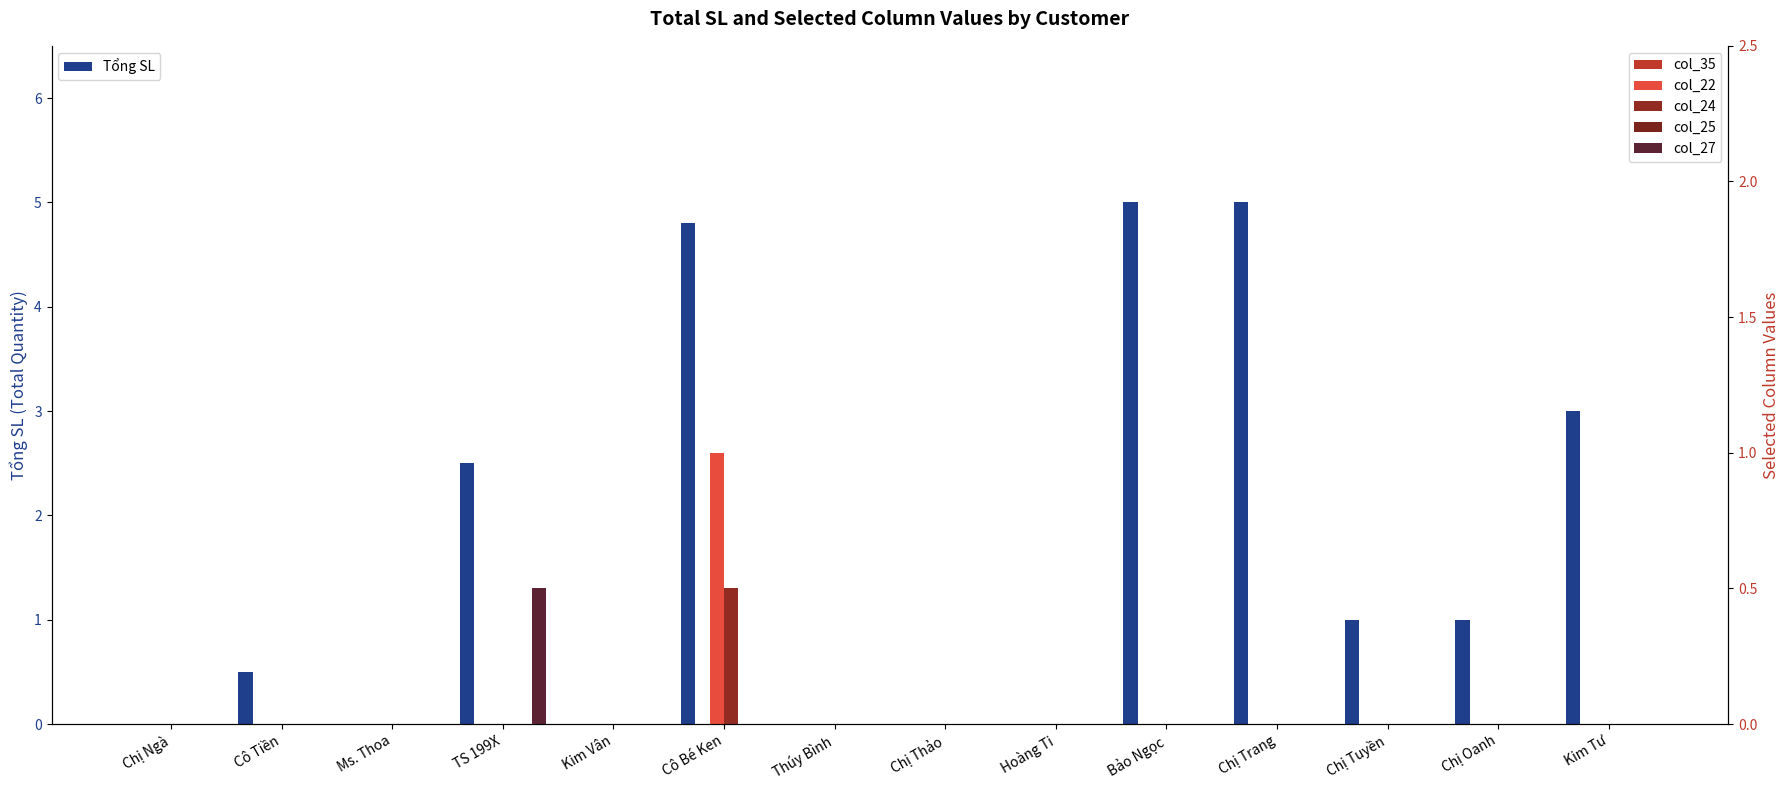

True or false: col_25 has a value of 0.0 at Chị Tuyền.

True